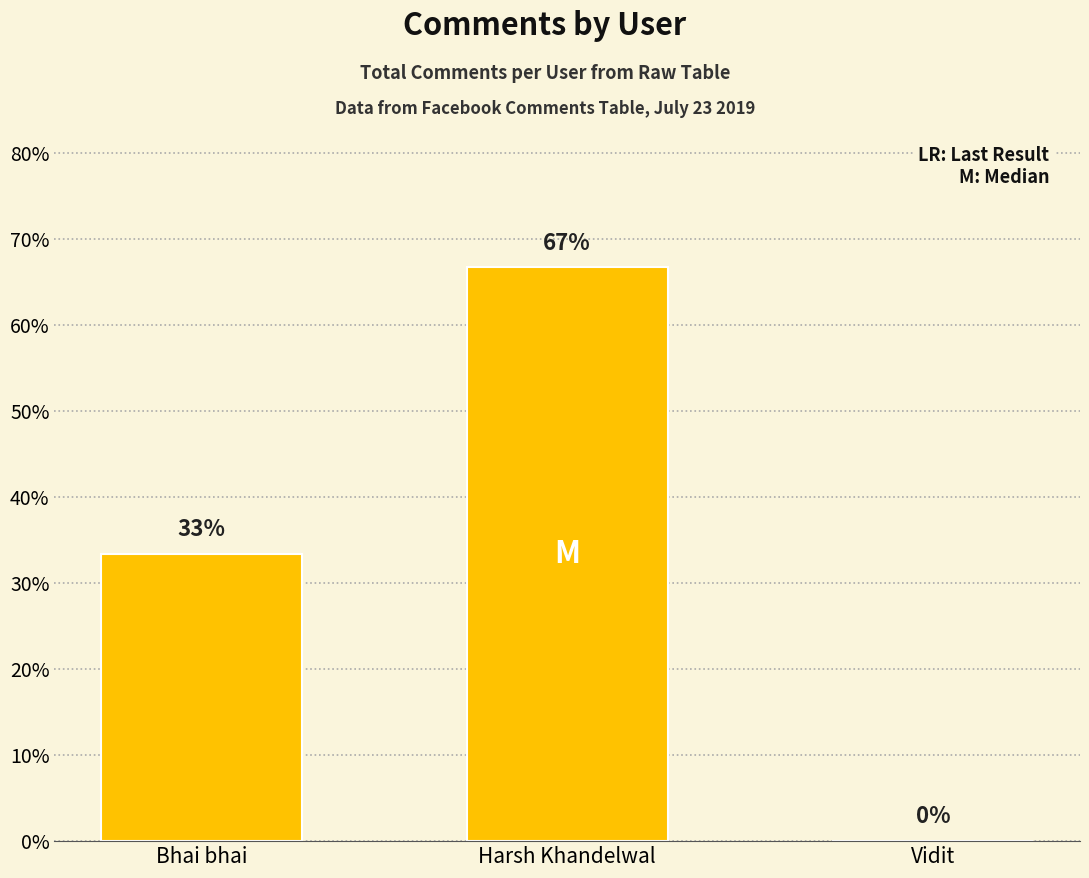

What is the sum of all values?

100.0